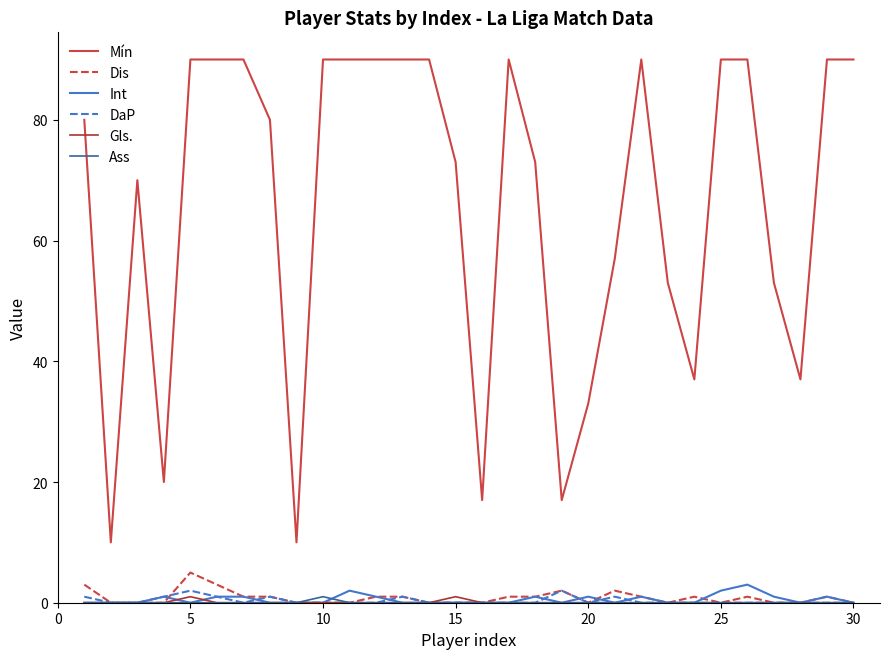

Which series has the widest spread of values?

Mín